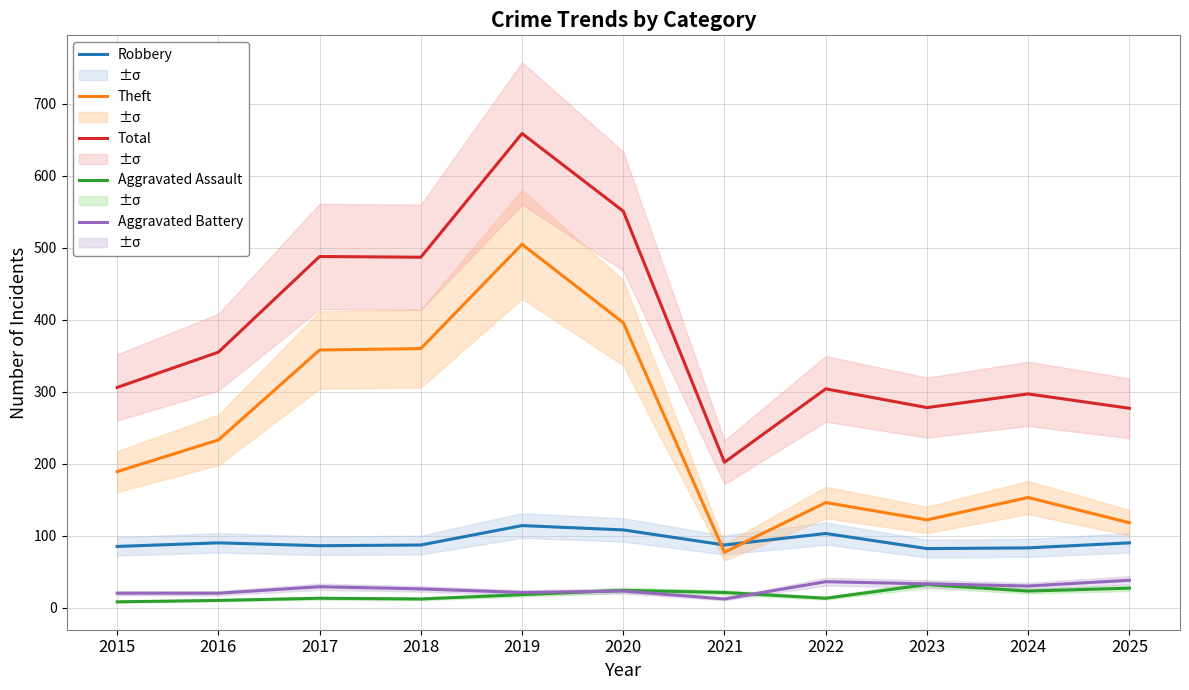

True or false: Aggravated Battery has a value of 17 at 2022.

False